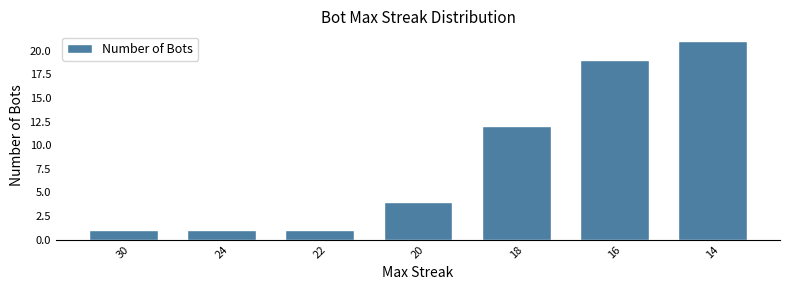

What is the sum of all values?

59